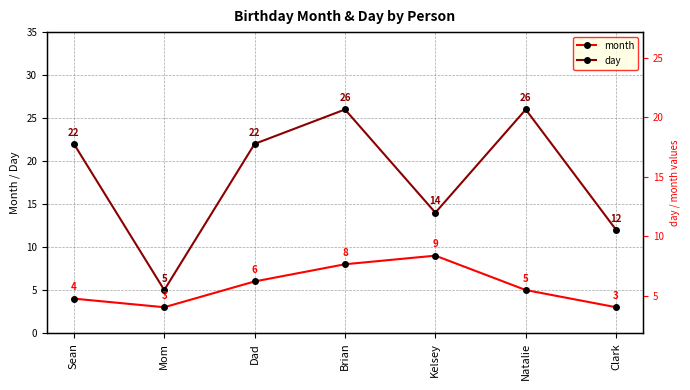

At which category does day reach its first local peak?

Brian